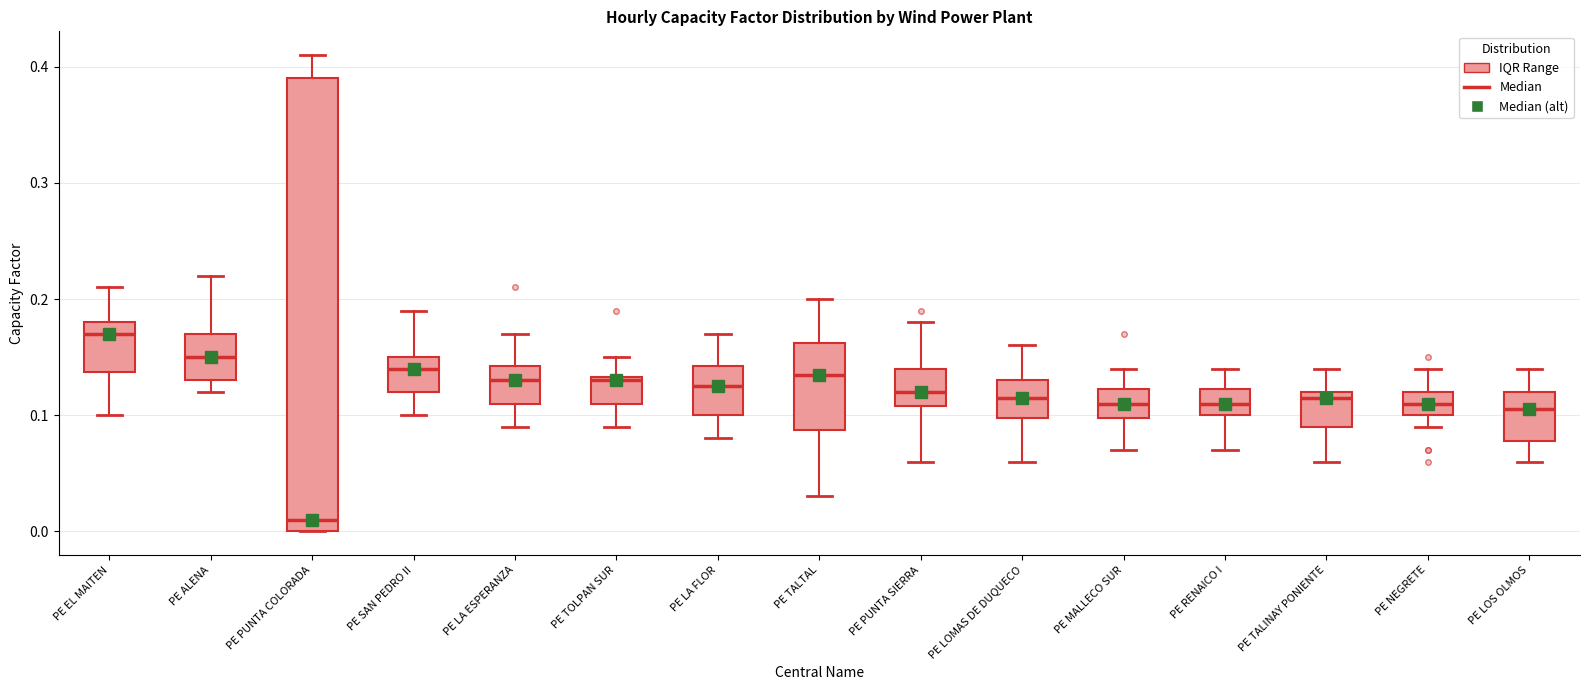

Reading left to right, read every box against the y-axis: the position of its median line, the range the box covers, and the ends of its whiskers. The values are not printed on the chart, so give them approximately, as read against the axis.

PE EL MAITEN: median 0.17, box 0.14 to 0.18, whiskers 0.10 to 0.21
PE ALENA: median 0.15, box 0.13 to 0.17, whiskers 0.12 to 0.22
PE PUNTA COLORADA: median 0.01, box 0.00 to 0.39, whiskers 0.00 to 0.41
PE SAN PEDRO II: median 0.14, box 0.12 to 0.15, whiskers 0.10 to 0.19
PE LA ESPERANZA: median 0.13, box 0.11 to 0.14, whiskers 0.09 to 0.17
PE TOLPAN SUR: median 0.13, box 0.11 to 0.13, whiskers 0.09 to 0.15
PE LA FLOR: median 0.13, box 0.10 to 0.14, whiskers 0.08 to 0.17
PE TALTAL: median 0.14, box 0.09 to 0.16, whiskers 0.03 to 0.20
PE PUNTA SIERRA: median 0.12, box 0.11 to 0.14, whiskers 0.06 to 0.18
PE LOMAS DE DUQUECO: median 0.12, box 0.10 to 0.13, whiskers 0.06 to 0.16
PE MALLECO SUR: median 0.11, box 0.10 to 0.12, whiskers 0.07 to 0.14
PE RENAICO I: median 0.11, box 0.10 to 0.12, whiskers 0.07 to 0.14
PE TALINAY PONIENTE: median 0.12 (just below the box's upper edge), box 0.09 to 0.12, whiskers 0.06 to 0.14
PE NEGRETE: median 0.11, box 0.10 to 0.12, whiskers 0.09 to 0.14
PE LOS OLMOS: median 0.11, box 0.08 to 0.12, whiskers 0.06 to 0.14